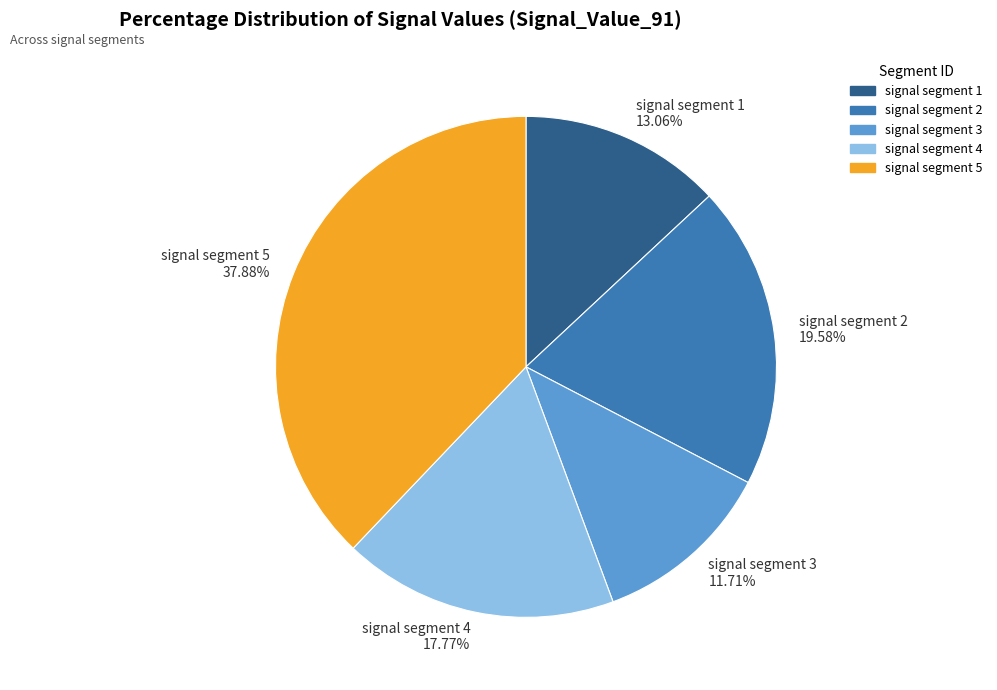

Which has a higher value, signal segment 2 or signal segment 5?

signal segment 5